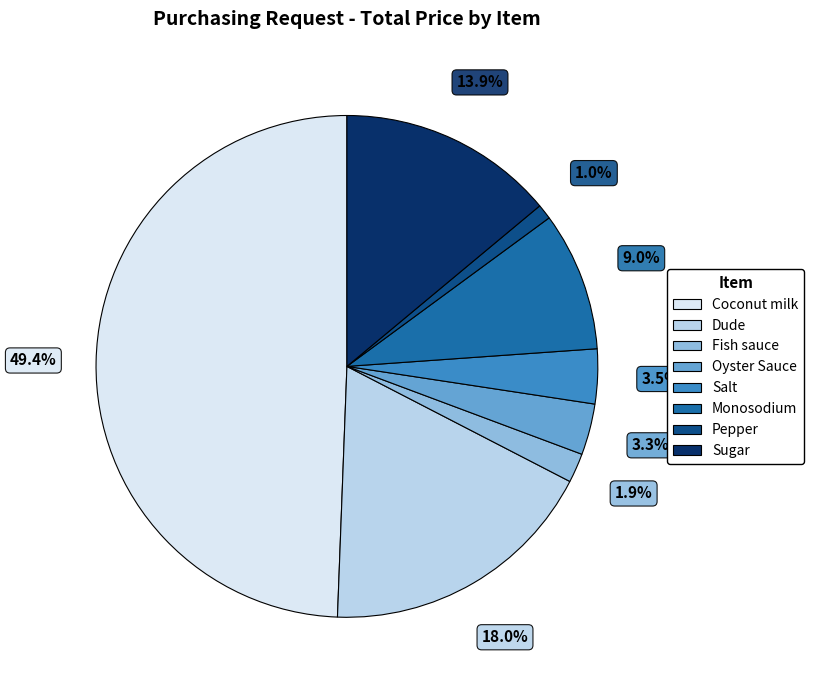

Which slice is the largest?

Coconut milk